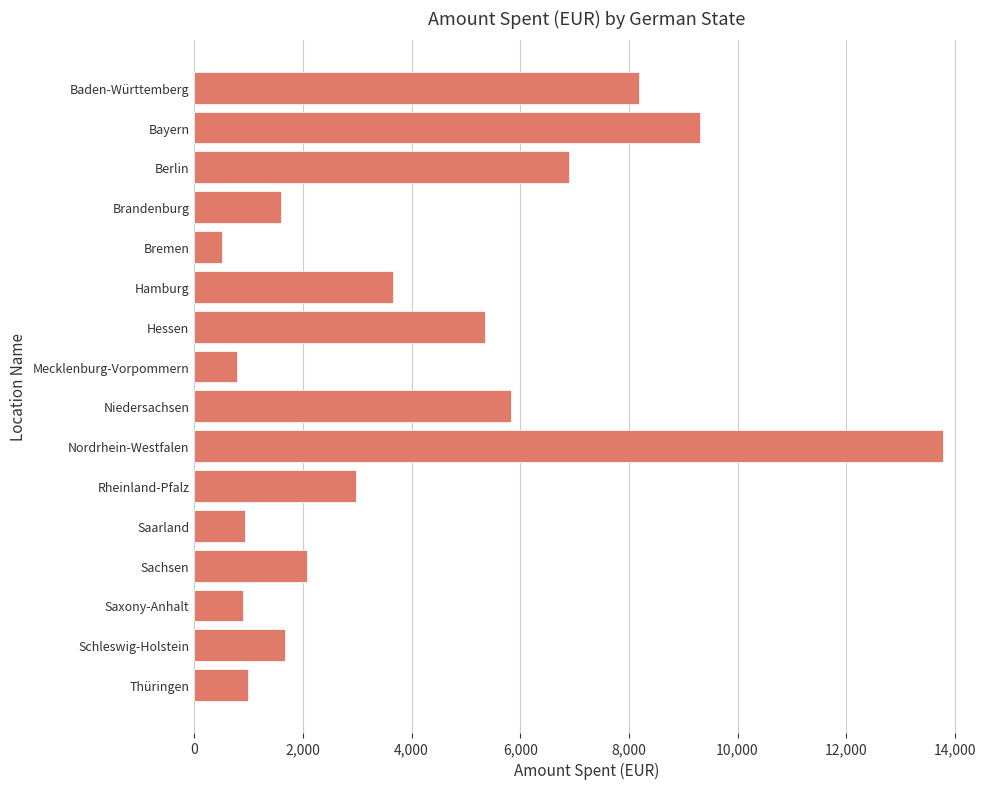

The chart shows a value of 9401 at Hessen. True or false?

False